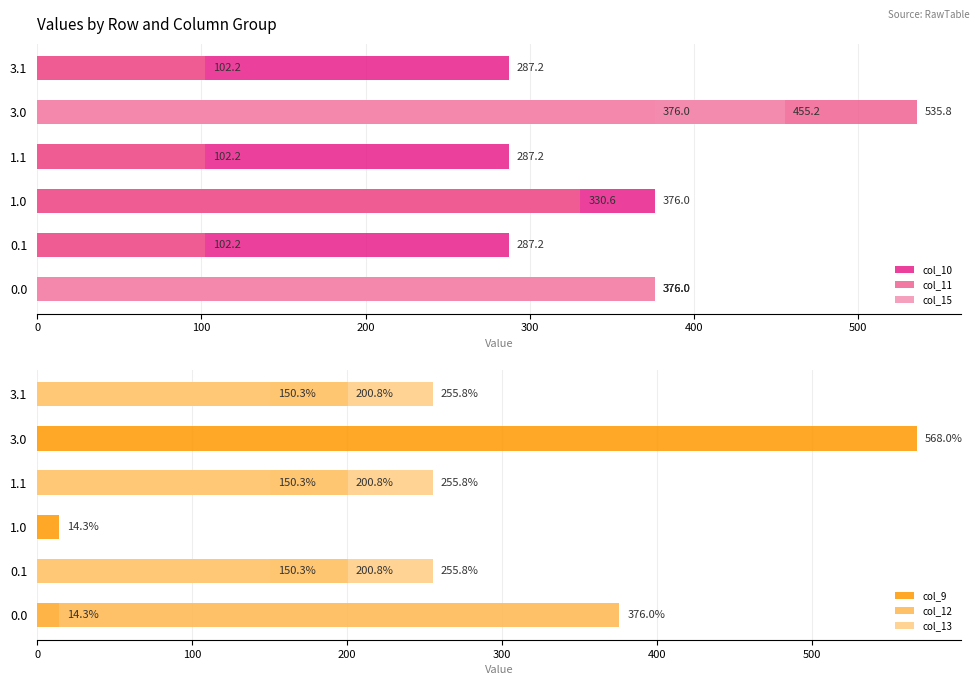

Is it true that col_11 equals 330.6 at 200?

True